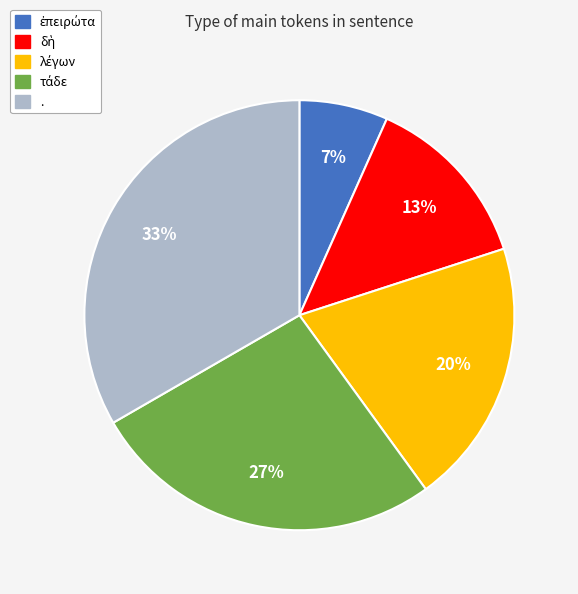

True or false: . accounts for 33% of the total.

True